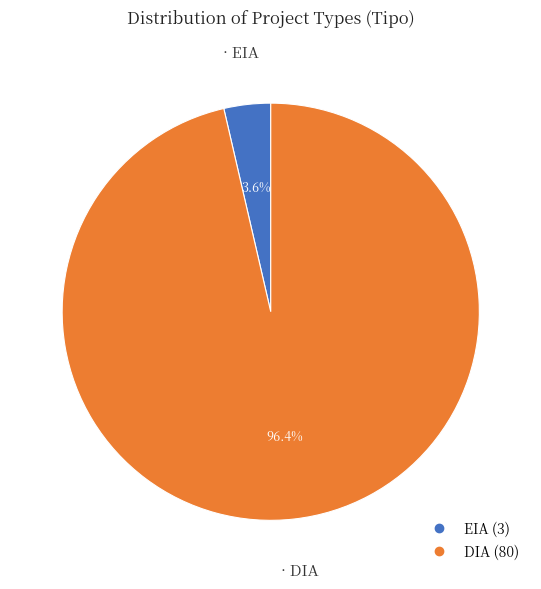

Is the sum of DIA and EIA greater than half?

Yes